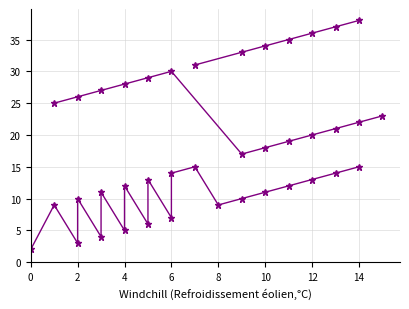

Where does the data first go above 17?

1